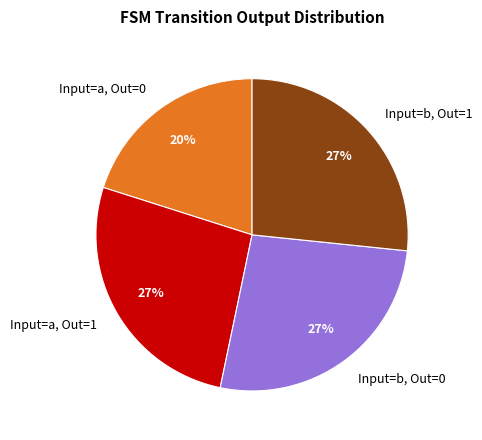

To the nearest percent, what percentage of the pie is Input=b, Out=0?

27%